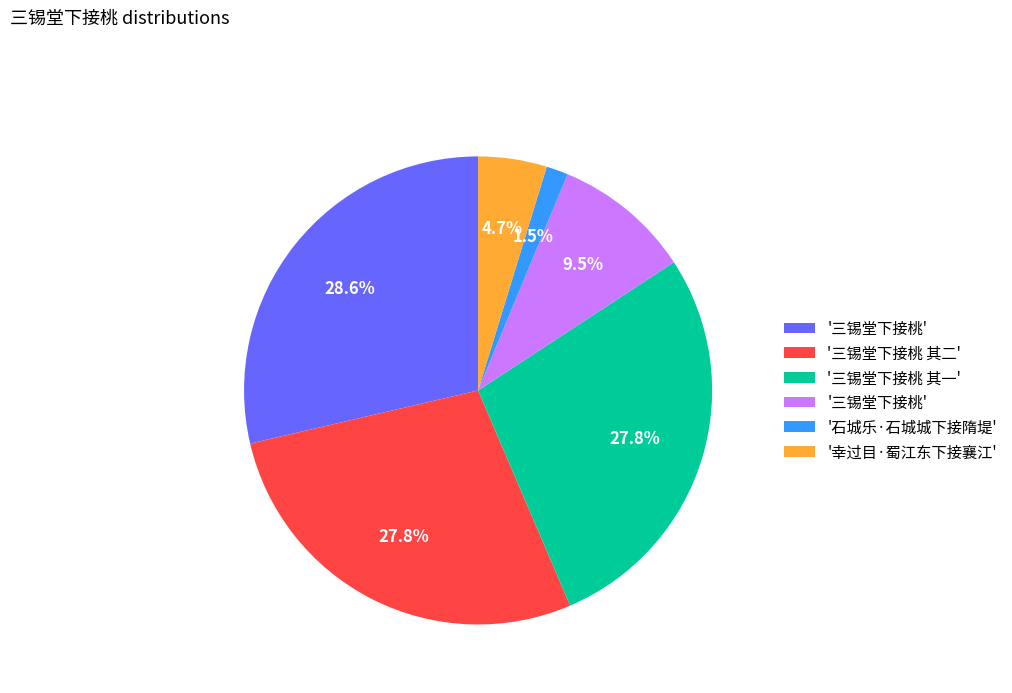

Does any single category account for the majority?

No